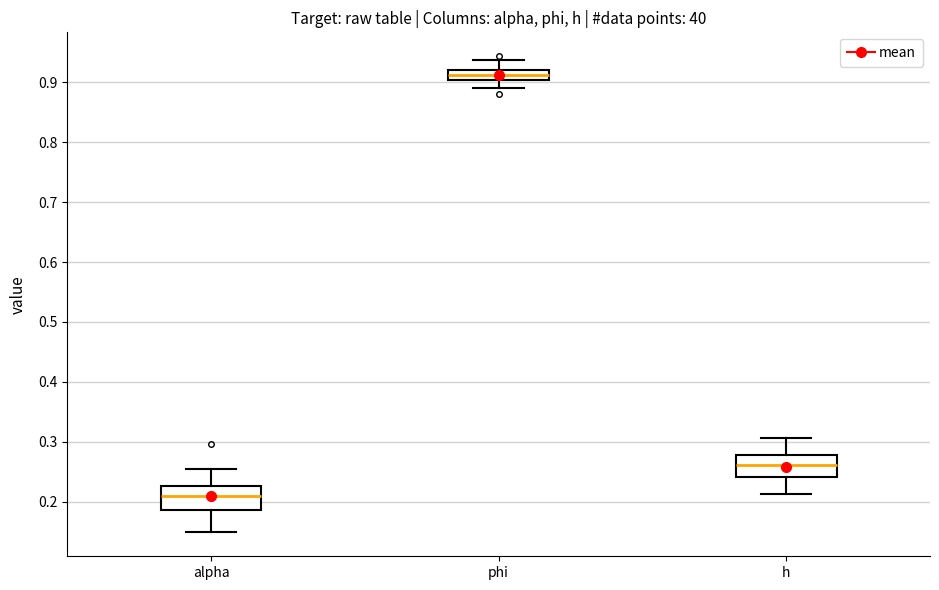

Reading left to right, read every box against the y-axis: the position of its median line, the range the box covers, and the ends of its whiskers. The values are not printed on the chart, so give them approximately, as read against the axis.

alpha: median 0.21, box 0.19 to 0.23, whiskers 0.15 to 0.26
phi: median 0.91, box 0.90 to 0.92, whiskers 0.89 to 0.94
h: median 0.26, box 0.24 to 0.28, whiskers 0.21 to 0.31